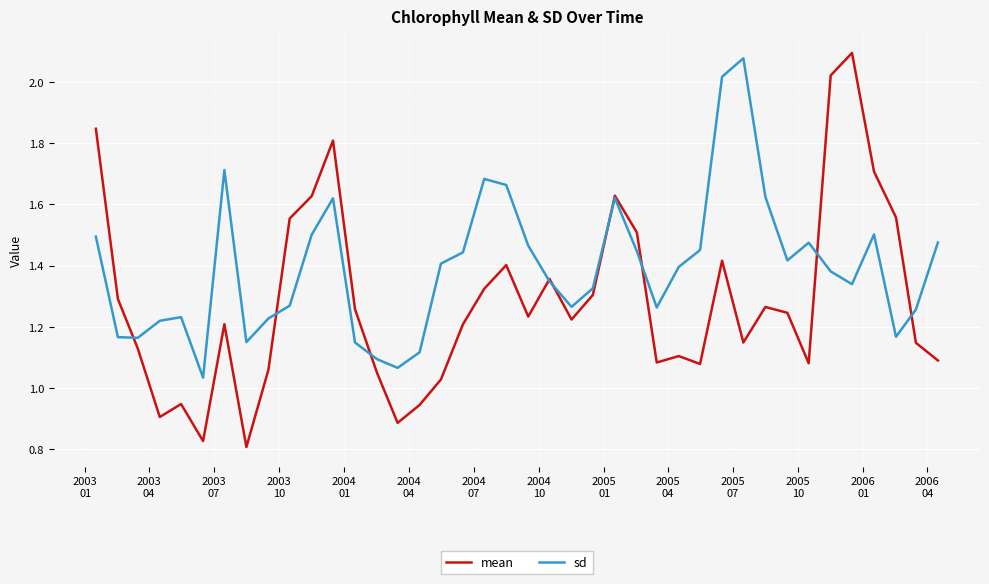

Which series has the widest spread of values?

mean